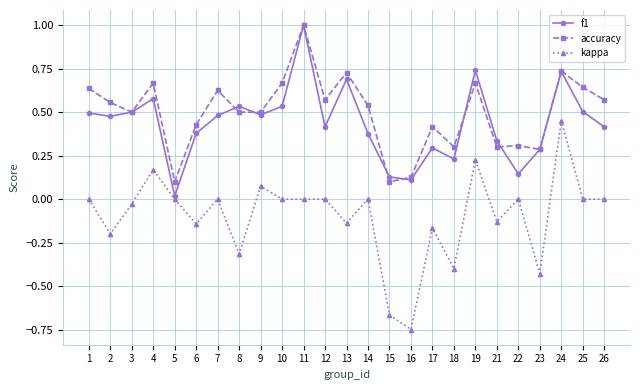

True or false: kappa and accuracy intersect in this chart.

False